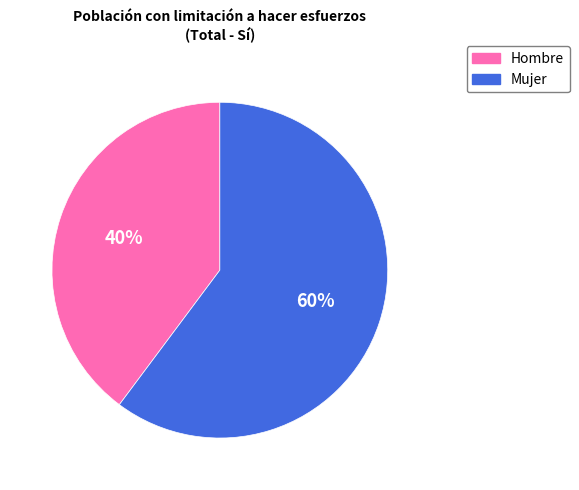

How many segments does this pie chart have?

2